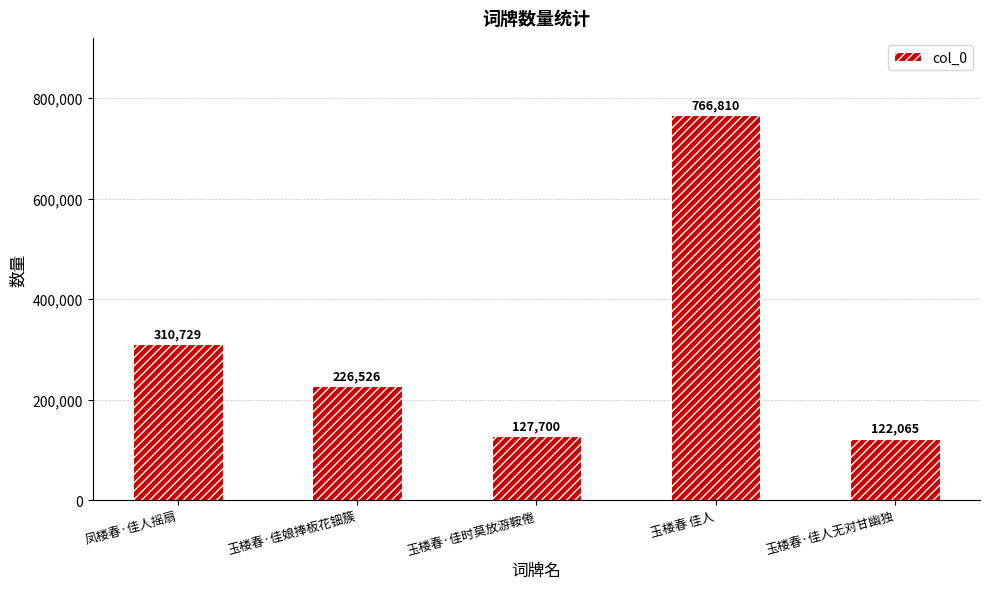

Between 玉楼春 佳人 and 玉楼春·佳人无对甘幽独, which is larger?

玉楼春 佳人